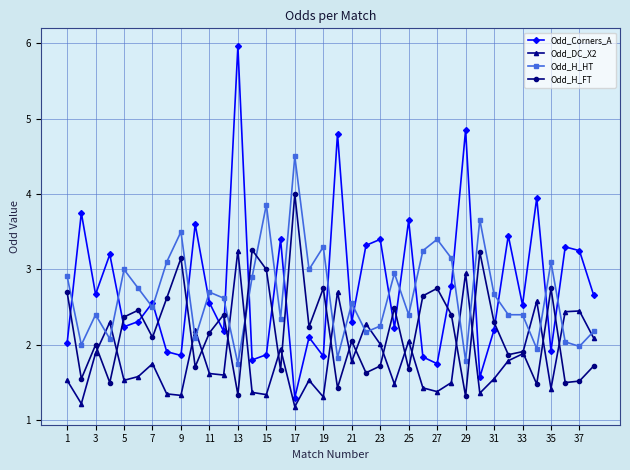

What is the smallest value displayed?

1.2